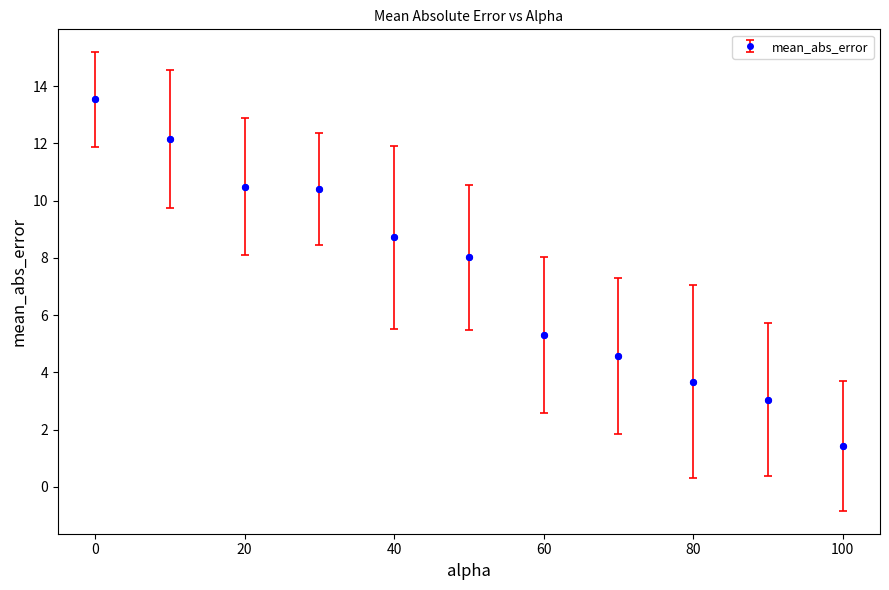

What is the smallest value displayed?

1.4